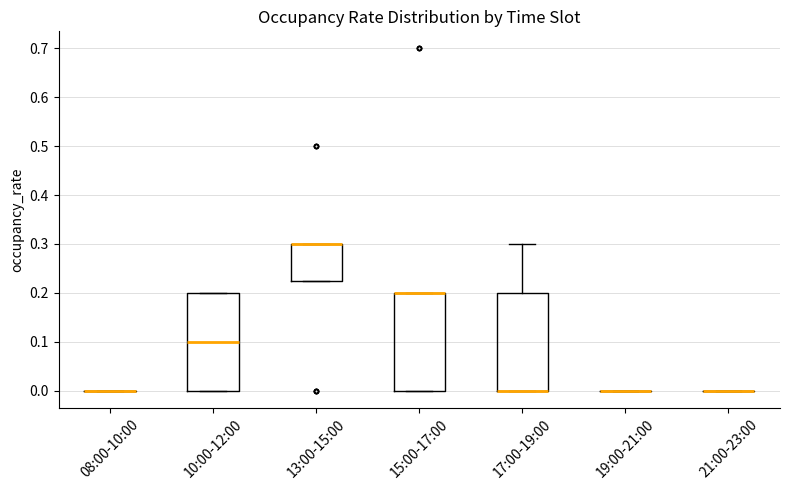

Reading left to right, read every box against the y-axis: the position of its median line, the range the box covers, and the ends of its whiskers. The values are not printed on the chart, so give them approximately, as read against the axis.

08:00-10:00: box collapsed to a line at 0.00, whiskers 0.00 to 0.00
10:00-12:00: median 0.10, box 0.00 to 0.20, whiskers 0.00 to 0.20
13:00-15:00: median 0.30 (drawn on the box's upper edge), box 0.23 to 0.30, whiskers 0.23 to 0.30
15:00-17:00: median 0.20 (drawn on the box's upper edge), box 0.00 to 0.20, whiskers 0.00 to 0.20
17:00-19:00: median 0.00 (drawn on the box's lower edge), box 0.00 to 0.20, whiskers 0.00 to 0.30
19:00-21:00: box collapsed to a line at 0.00, whiskers 0.00 to 0.00
21:00-23:00: box collapsed to a line at 0.00, whiskers 0.00 to 0.00